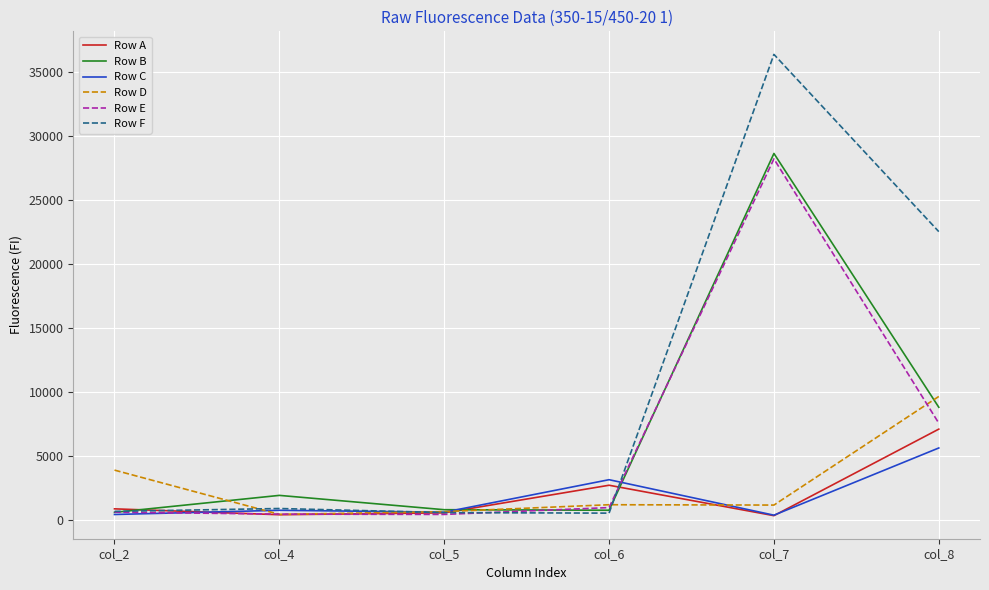

Which series has the widest spread of values?

Row F